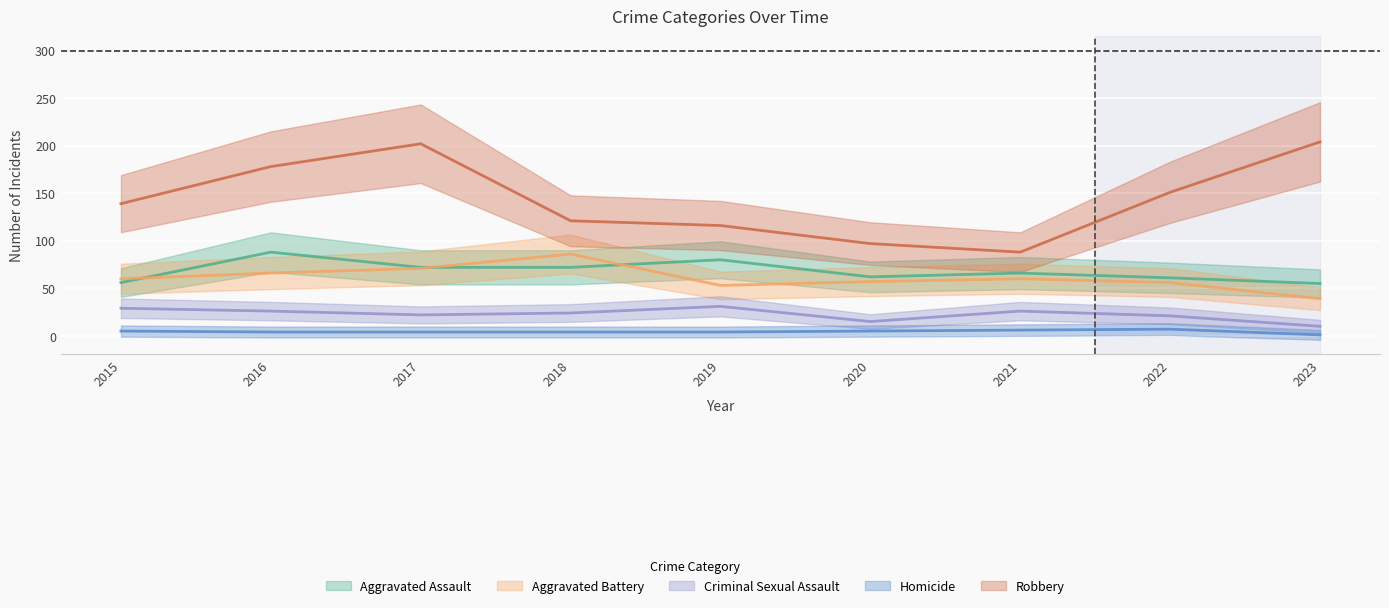

Reading right to left, extract all data points from this chart.

Aggravated Assault: 2023=55	2022=61	2021=66	2020=62	2019=80	2018=72	2017=72	2016=88	2015=56
Aggravated Battery: 2023=39	2022=56	2021=60	2020=57	2019=53	2018=86	2017=71	2016=66	2015=60
Criminal Sexual Assault: 2023=10	2022=21	2021=26	2020=15	2019=31	2018=24	2017=22	2016=26	2015=29
Homicide: 2023=1	2022=7	2021=6	2020=5	2019=4	2018=4	2017=4	2016=4	2015=5
Robbery: 2023=204	2022=151	2021=88	2020=97	2019=116	2018=121	2017=202	2016=178	2015=139